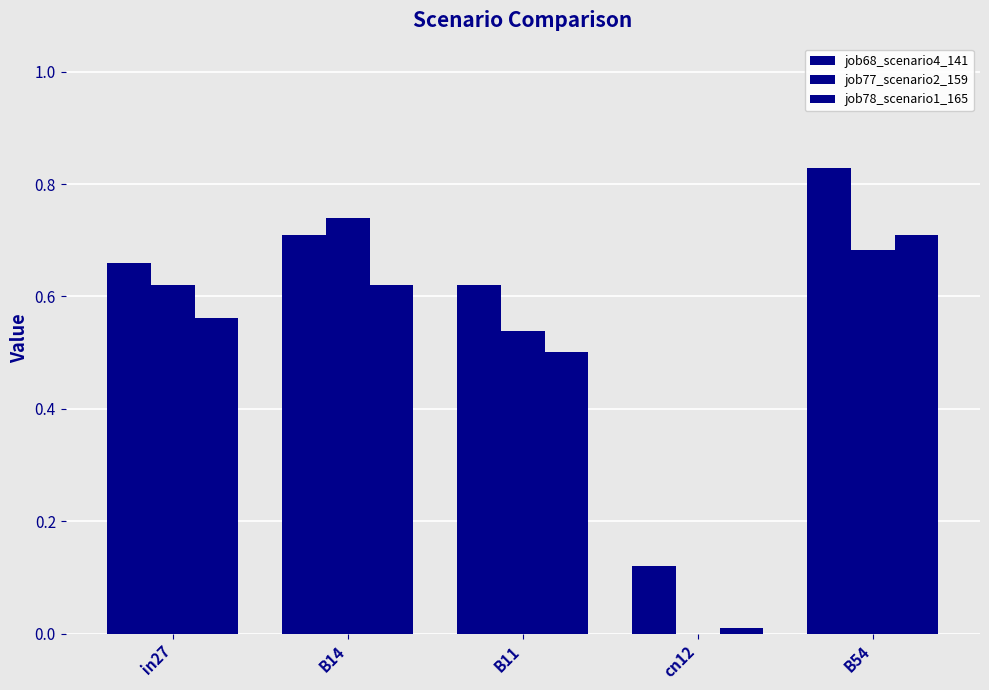

Are the bars grouped side by side (vs. stacked)?

Yes